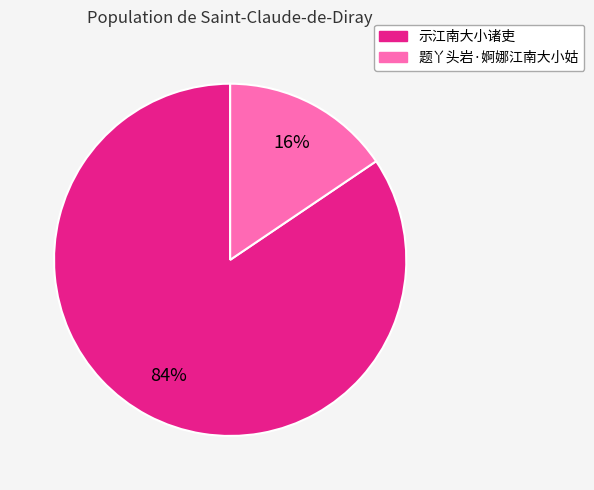

Which category has the smallest portion of the pie?

题丫头岩·婀娜江南大小姑